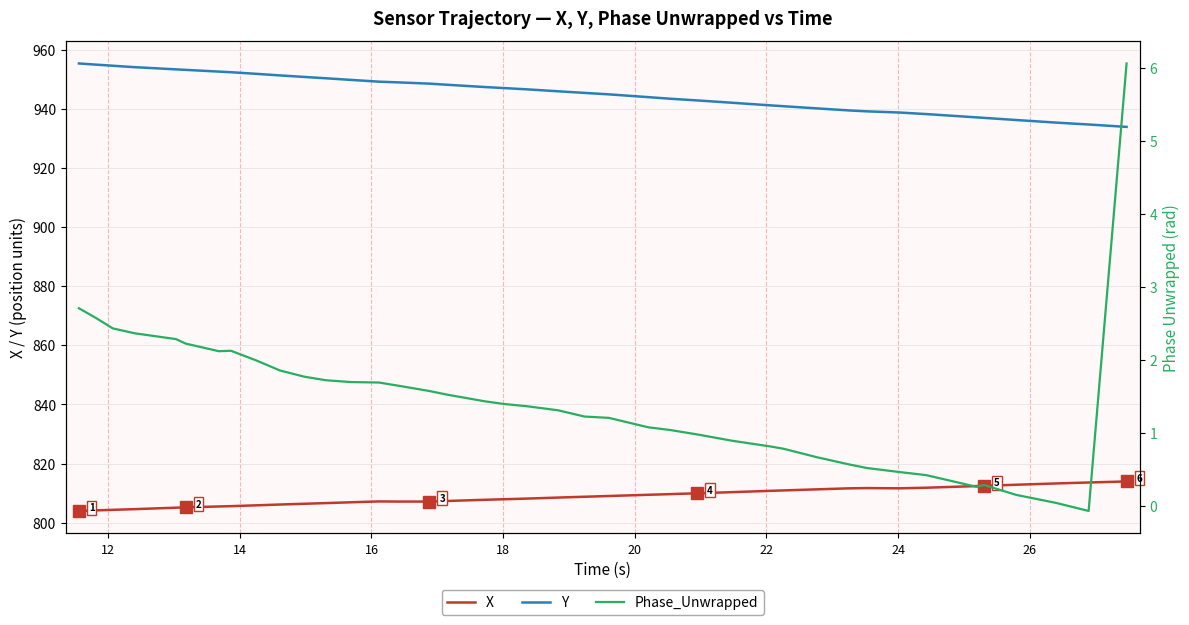

True or false: X and Y intersect in this chart.

False